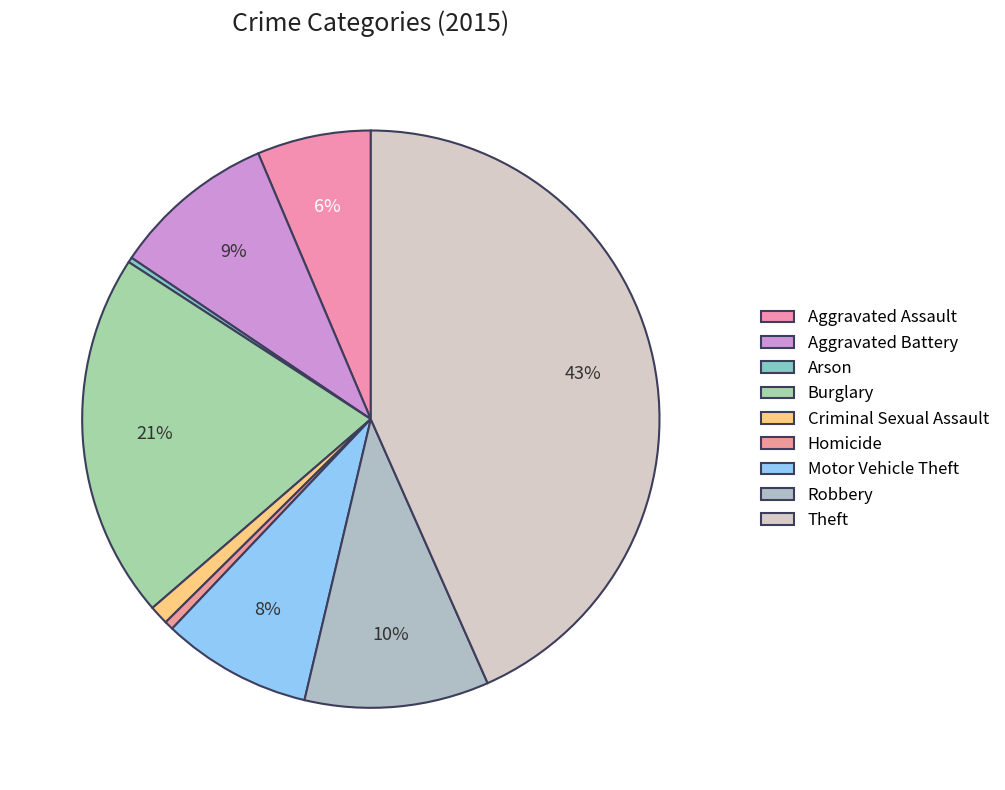

True or false: Burglary accounts for 29% of the total.

False